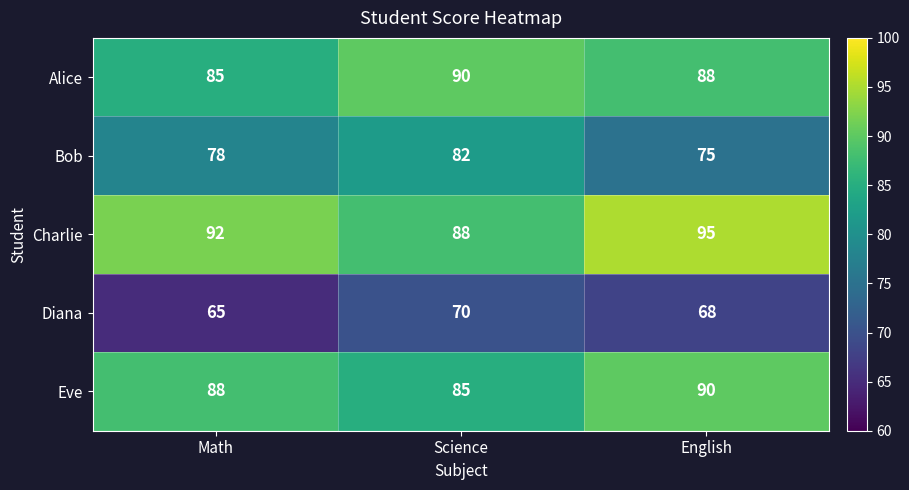

Where is Diana nearest to the value 67?

English